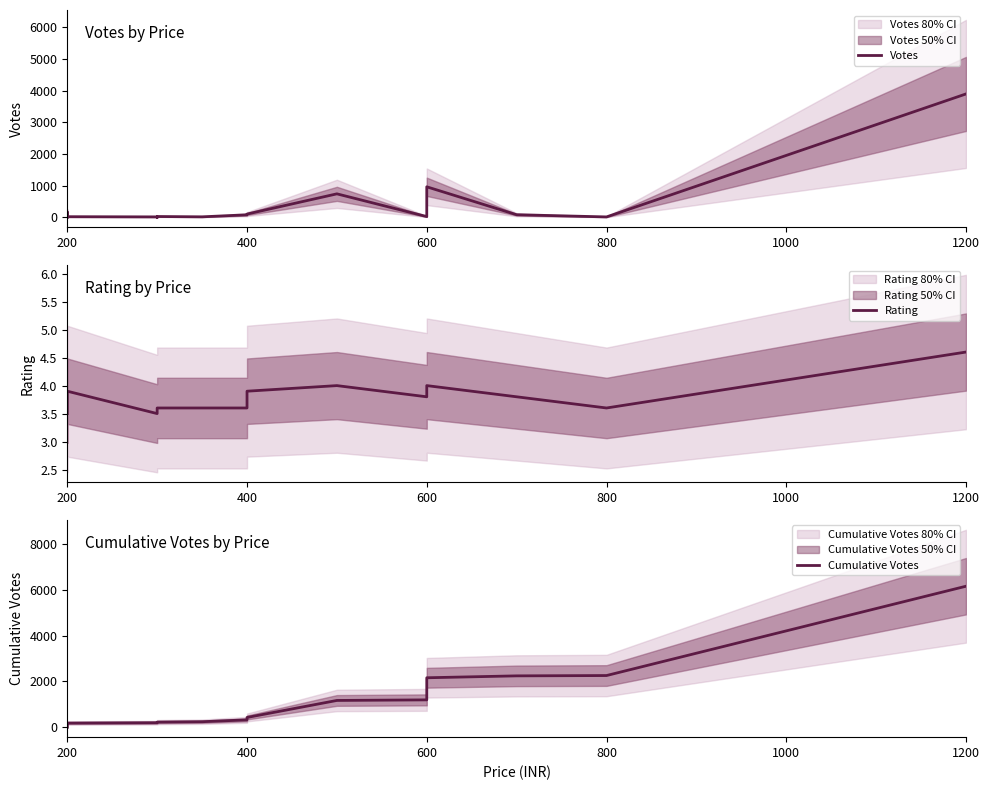

How many interior local peaks does the votes series have?

2